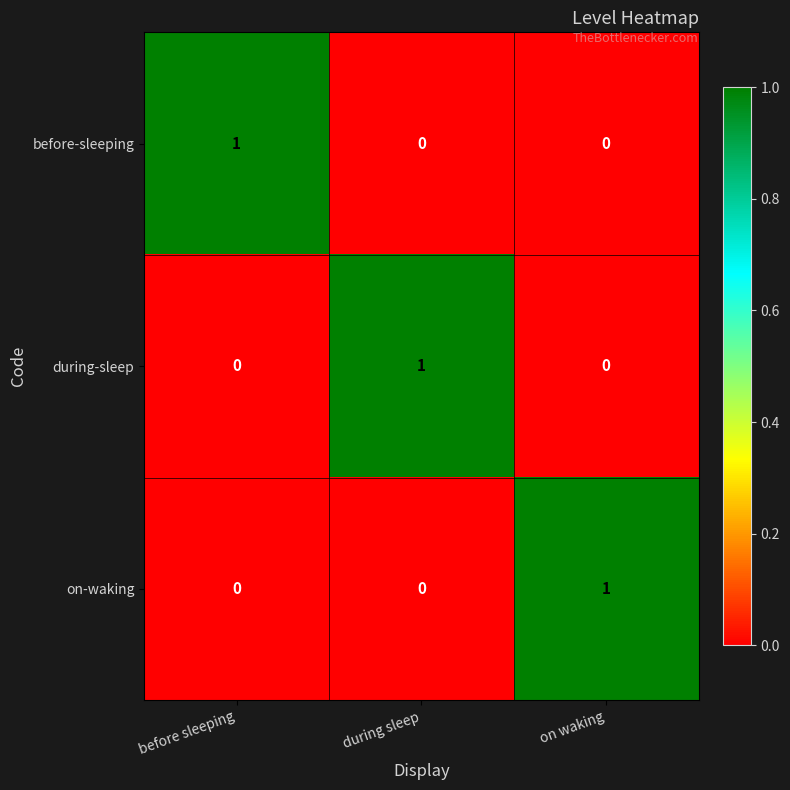

Reading left to right, transcribe all the data shown in this chart.

before-sleeping: 1	0	0
during-sleep: 0	1	0
on-waking: 0	0	1